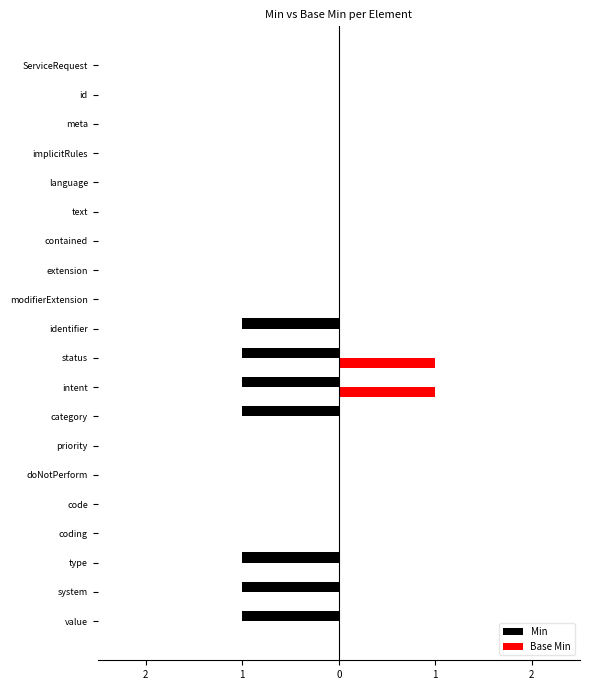

Which series has the largest range (max minus min)?

Min